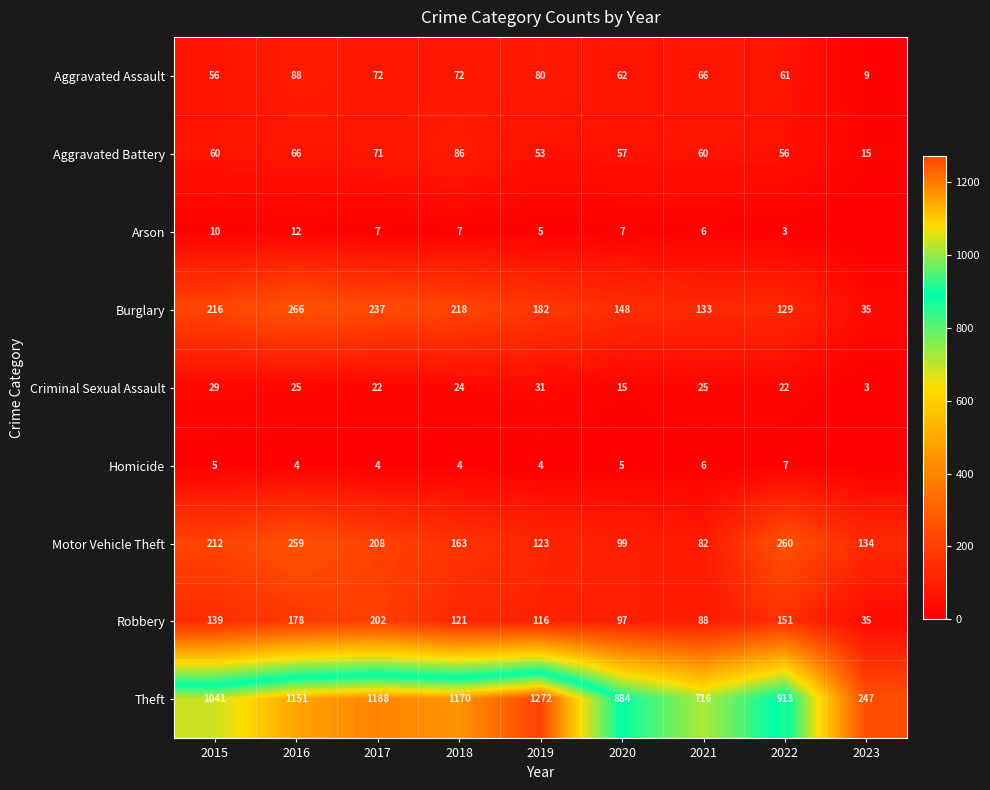

What is the sum of the Burglary values at 2022 and 2018?

347